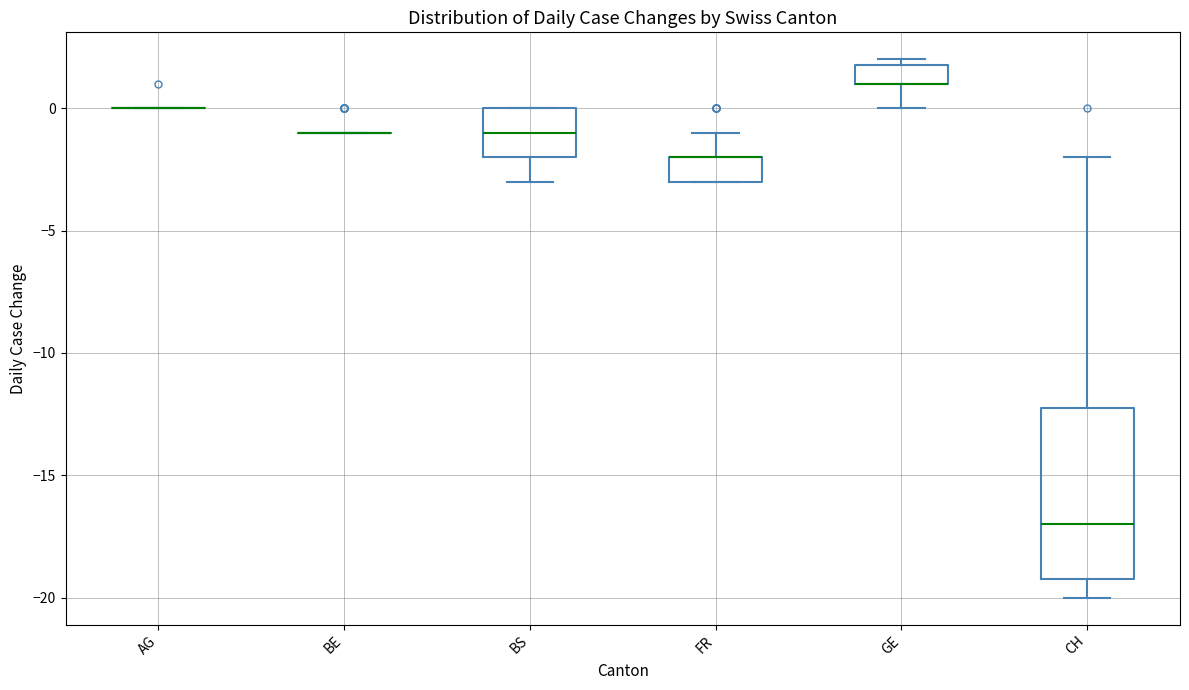

Reading left to right, transcribe this box plot: for each box, give where its median line is, the range the box spans, and where its two whiskers end, as read against the y-axis. The values are not printed on the chart, so give them approximately, as read against the axis.

AG: box collapsed to a line at 0, whiskers 0 to 0
BE: box collapsed to a line at -1, whiskers -1 to -1
BS: median -1, box -2 to 0, whiskers -3 to 0
FR: median -2 (drawn on the box's upper edge), box -3 to -2, whiskers -3 to -1
GE: median 1 (drawn on the box's lower edge), box 1 to 2, whiskers 0 to 2 (just above the box's upper edge)
CH: median -17, box -19 to -12, whiskers -20 to -2